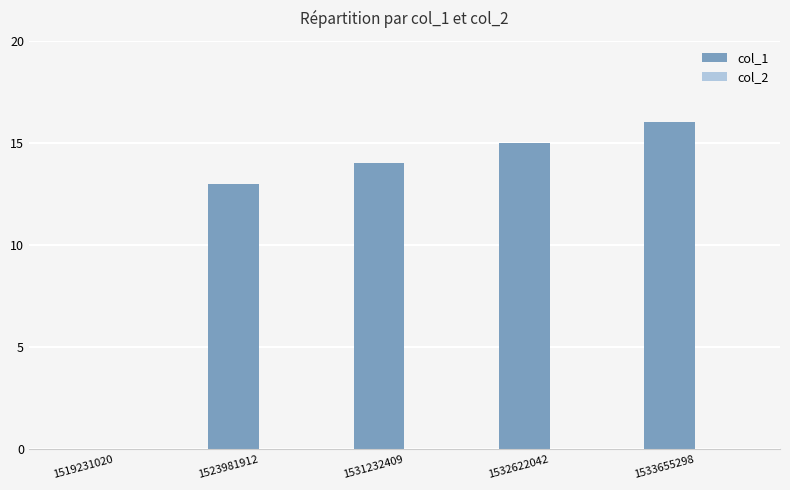

What is the sum of the values at 1532622042 and 1523981912?

28